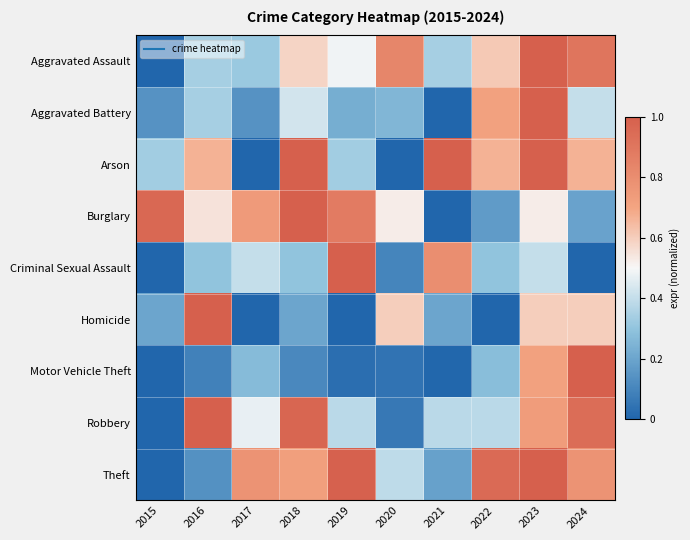

At which category does the chart reach its minimum across all series?

2015